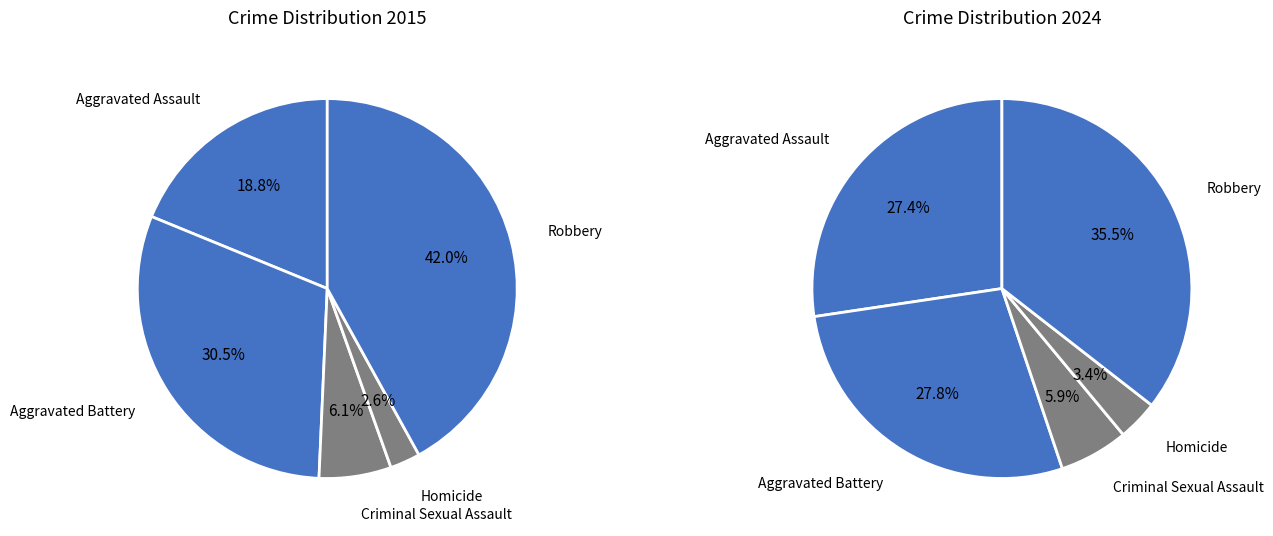

Is it true that Aggravated Assault is 27% of the pie?

True